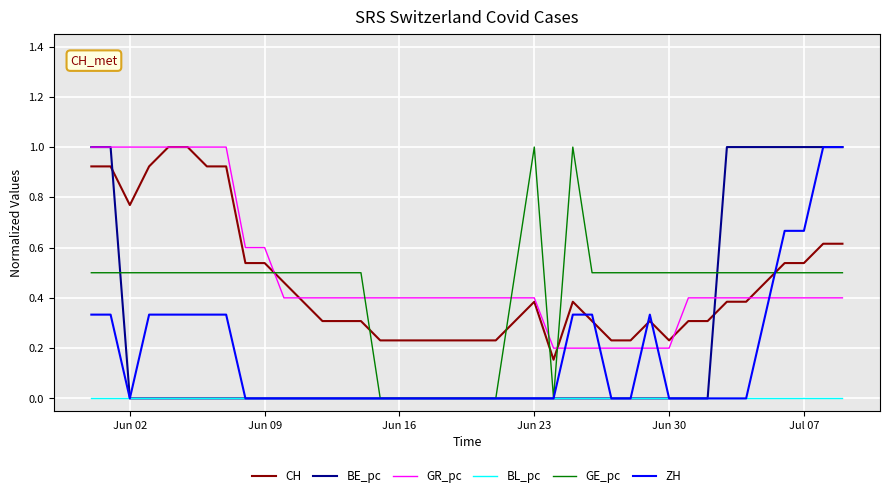

After their last crossing, which series has the higher values: GR_pc or ZH?

ZH